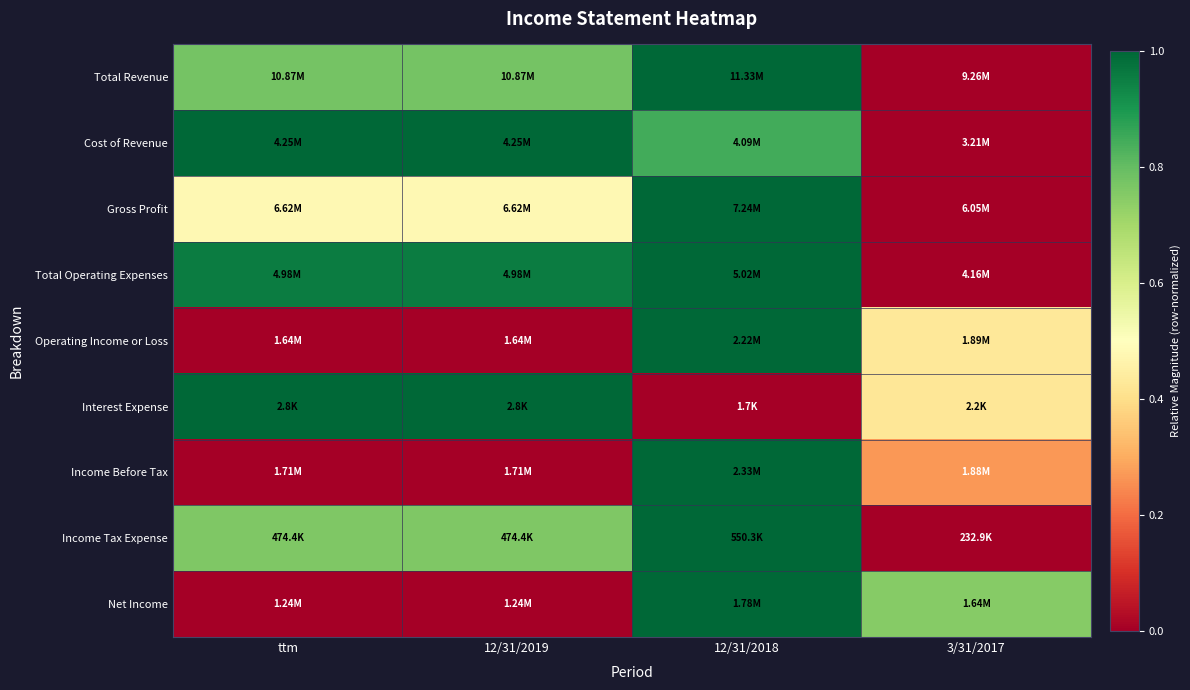

Reading left to right, list all the values displayed in this chart.

Total Revenue: ttm=0.8	12/31/2019=0.8	12/31/2018=1.0	3/31/2017=0.0
Cost of Revenue: ttm=1.0	12/31/2019=1.0	12/31/2018=0.8	3/31/2017=0.0
Gross Profit: ttm=0.5	12/31/2019=0.5	12/31/2018=1.0	3/31/2017=0.0
Total Operating Expenses: ttm=1.0	12/31/2019=1.0	12/31/2018=1.0	3/31/2017=0.0
Operating Income or Loss: ttm=0.0	12/31/2019=0.0	12/31/2018=1.0	3/31/2017=0.4
Interest Expense: ttm=1.0	12/31/2019=1.0	12/31/2018=0.0	3/31/2017=0.4
Income Before Tax: ttm=0.0	12/31/2019=0.0	12/31/2018=1.0	3/31/2017=0.3
Income Tax Expense: ttm=0.8	12/31/2019=0.8	12/31/2018=1.0	3/31/2017=0.0
Net Income: ttm=0.0	12/31/2019=0.0	12/31/2018=1.0	3/31/2017=0.7